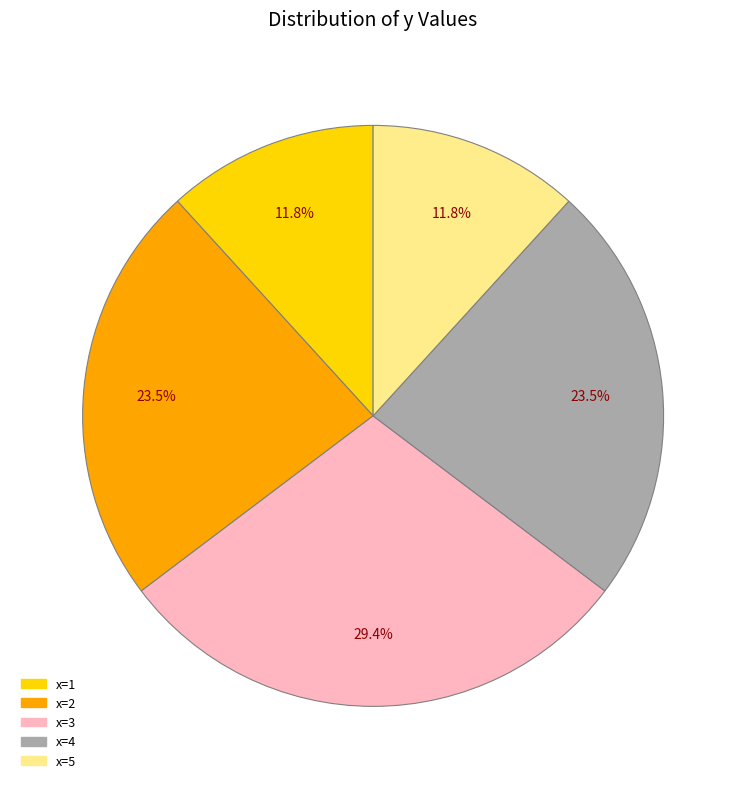

Which slice is the largest?

x=3